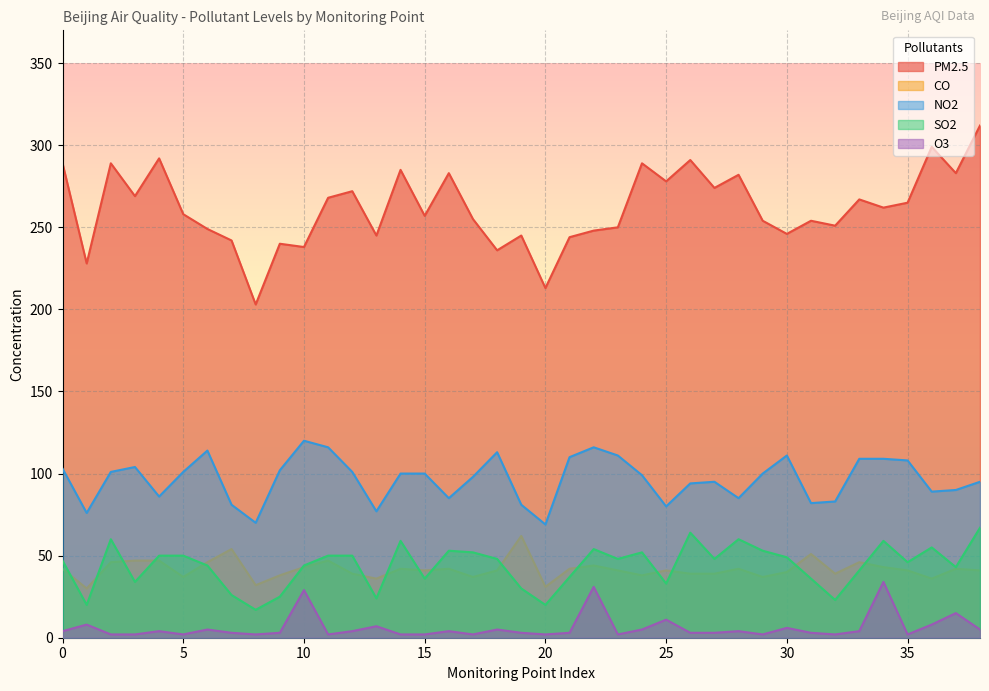

How many lines are shown in the chart?

5